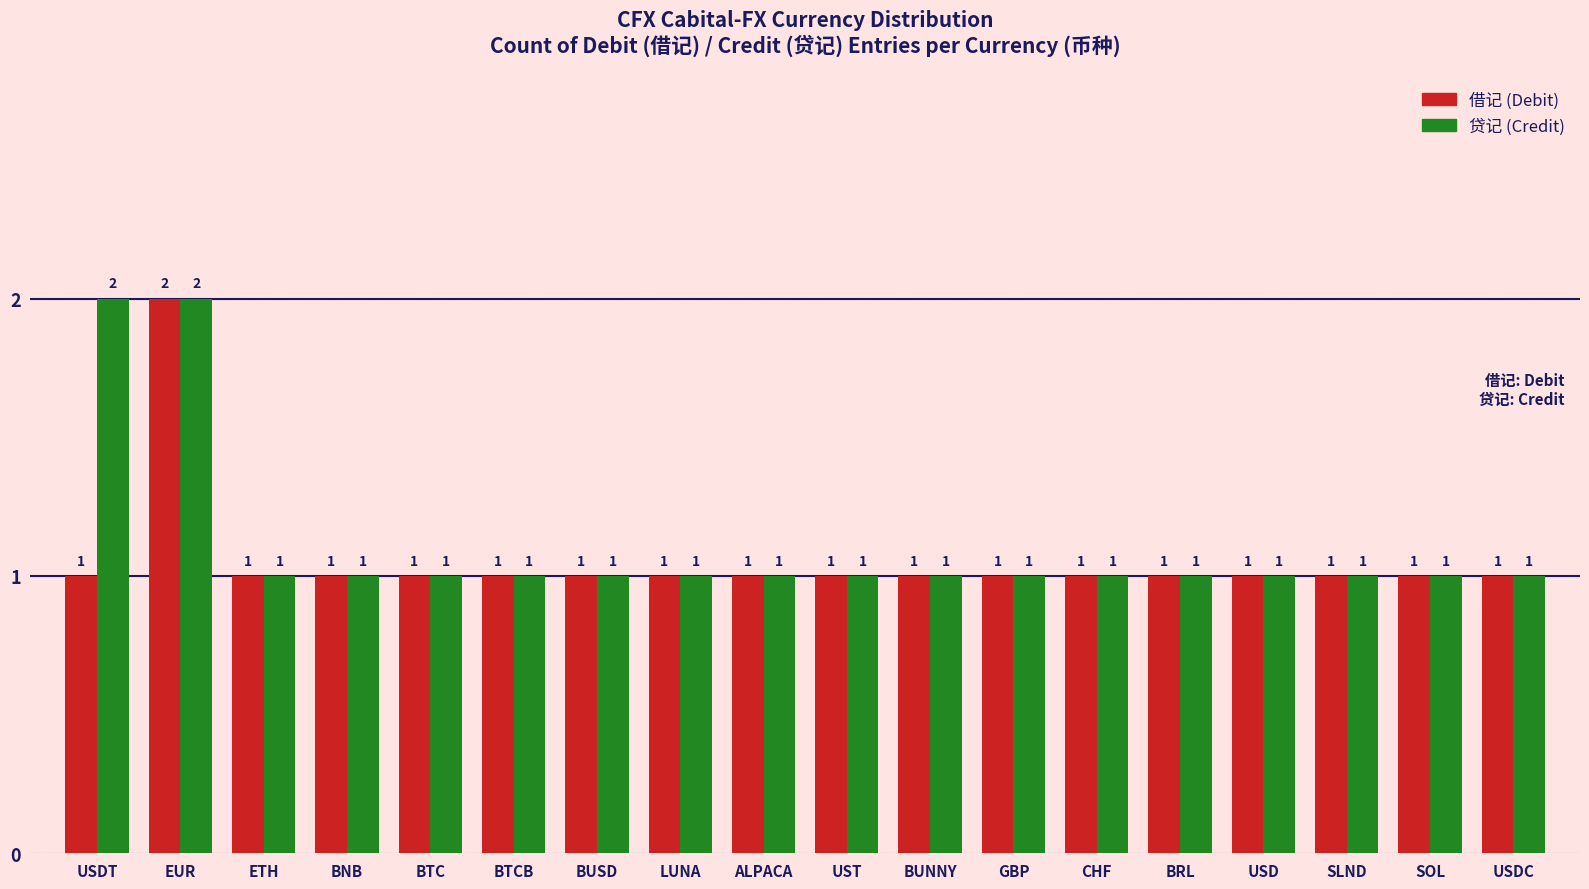

At which category is the sum across all series the highest?

EUR